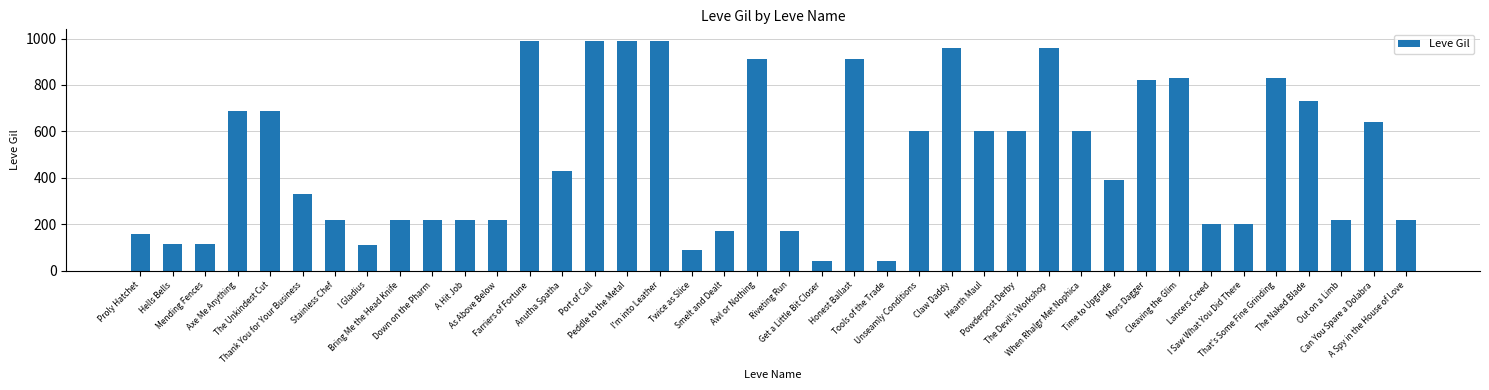

What is the difference between the maximum and second lowest values?

950